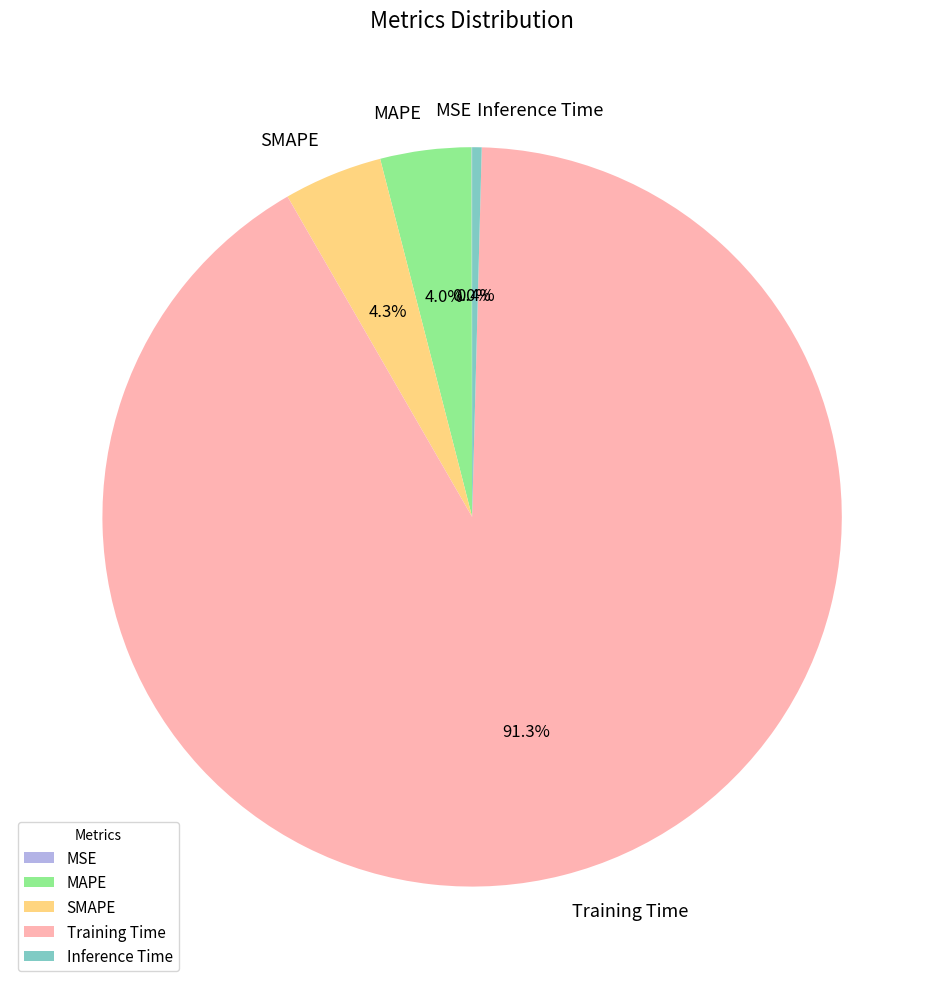

Which slice is the largest?

Training Time